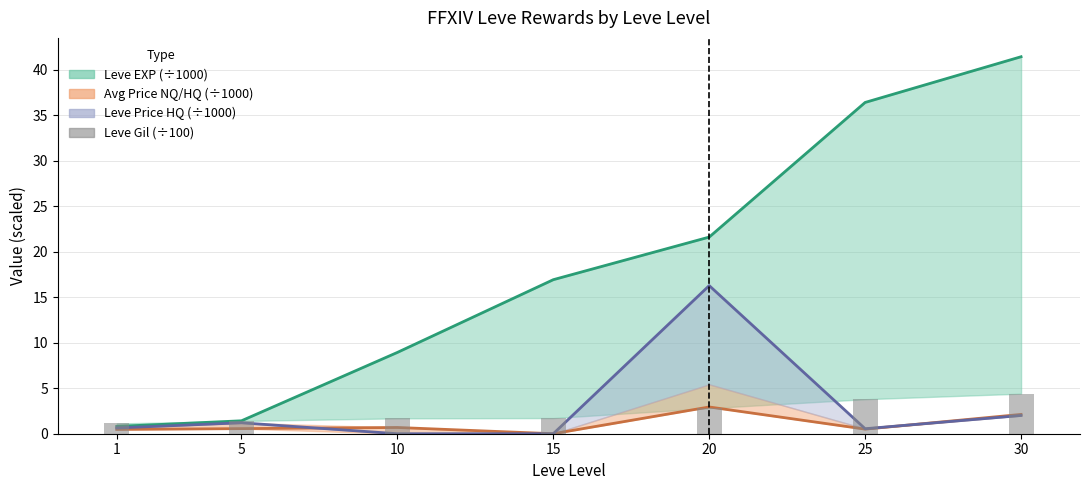

The Leve Price HQ line series shows -6.5 at 15. True or false?

False